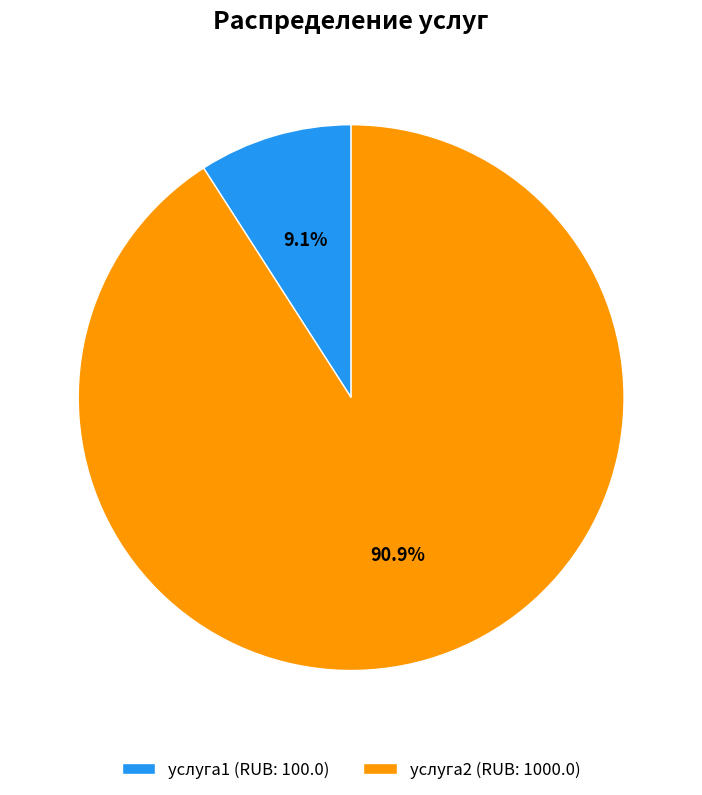

What percentage is the услуга2 slice, to the nearest percent?

91%